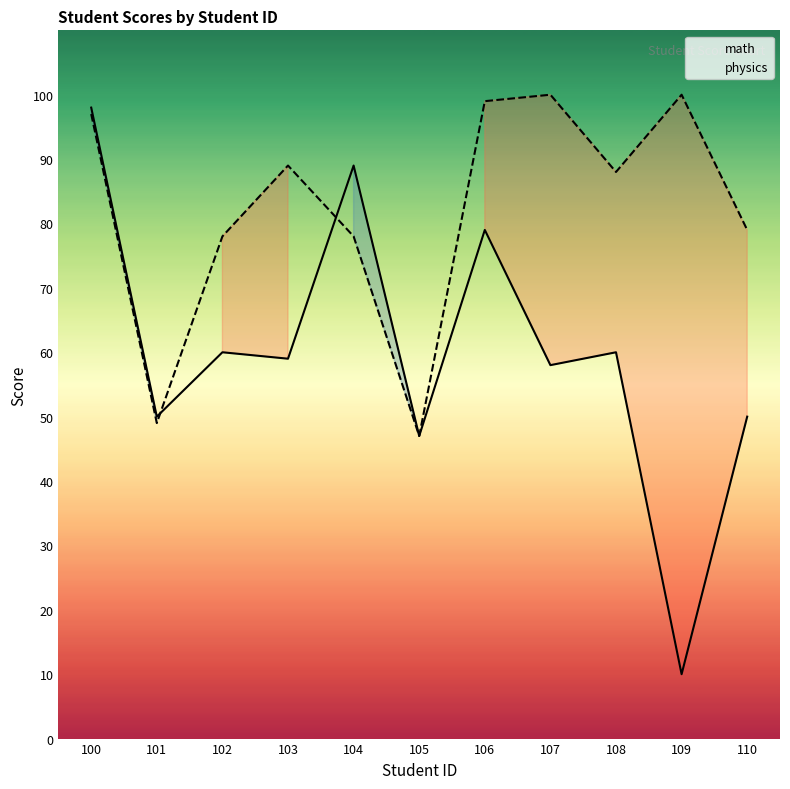

Is it true that math equals 58 at 107?

True